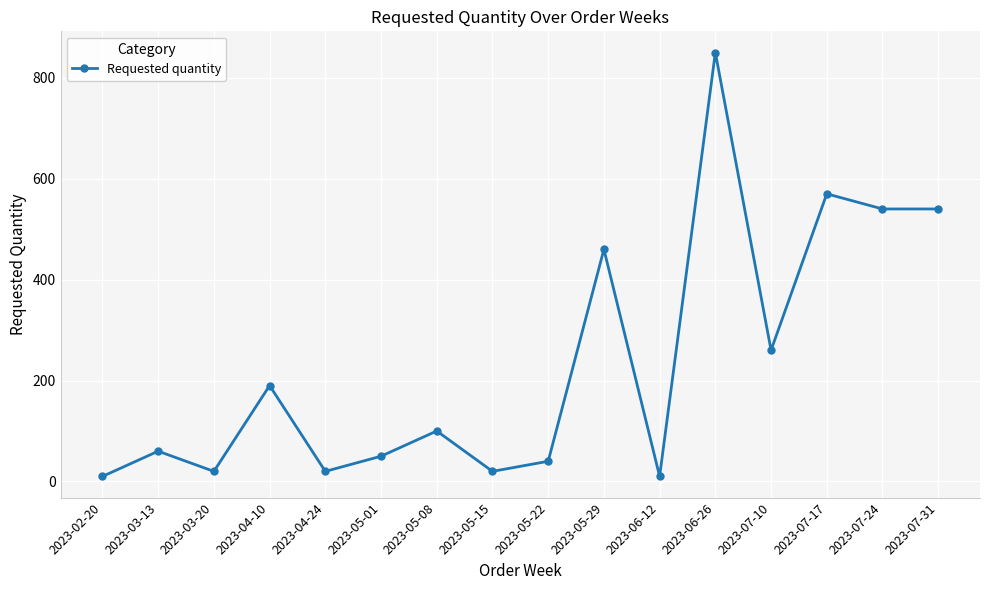

What is the average value?

234